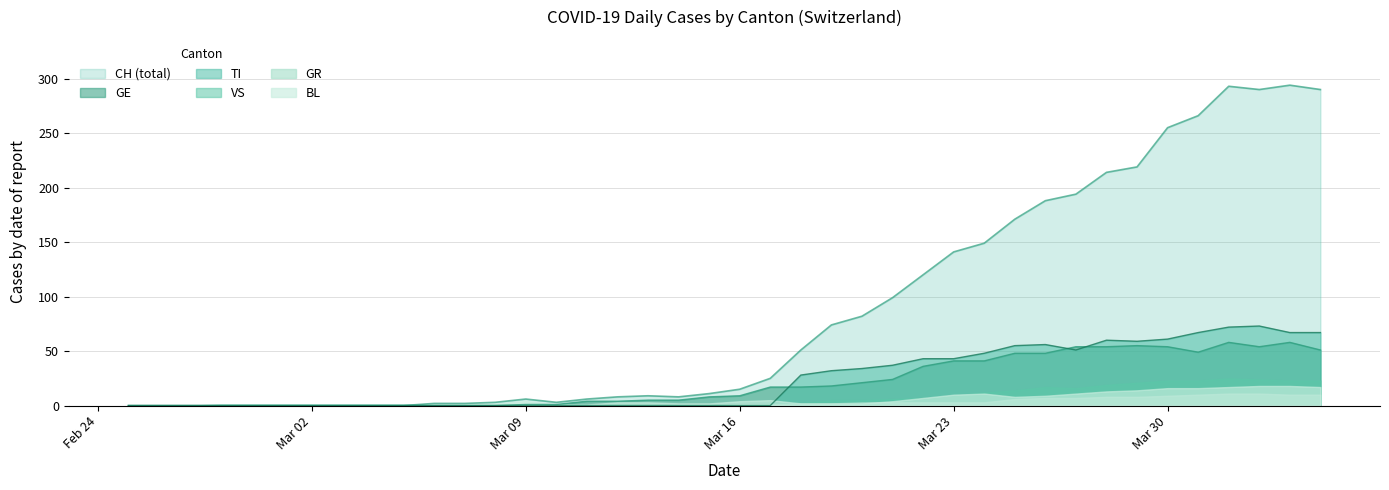

The value of TI at Mar 30 is 24. True or false?

False